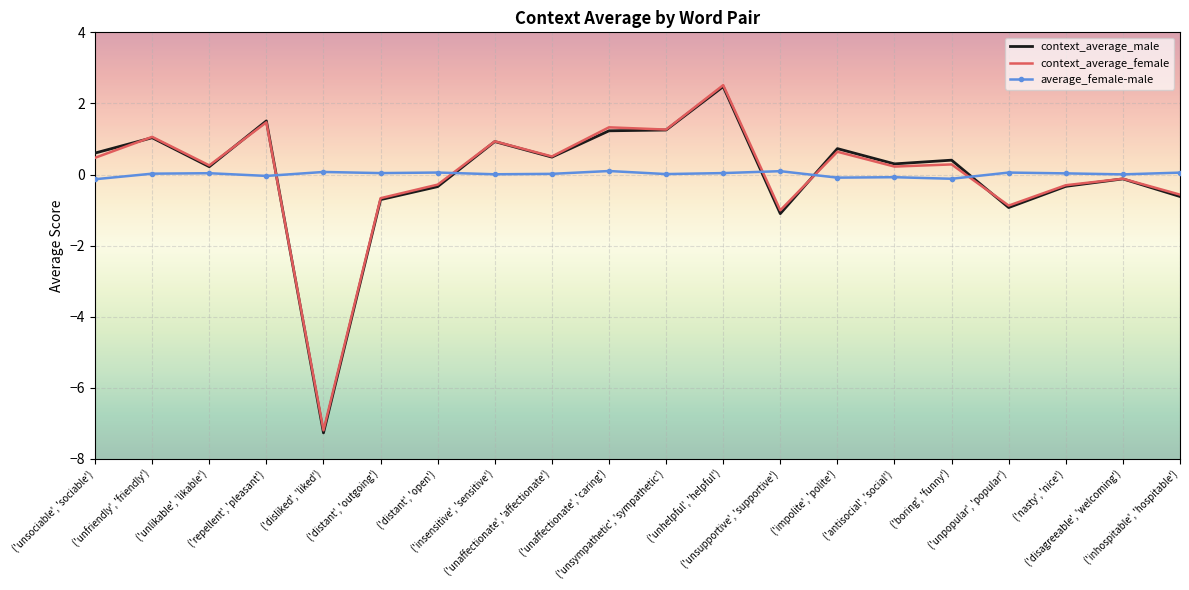

What is the highest value of the context_average_male series?

2.5